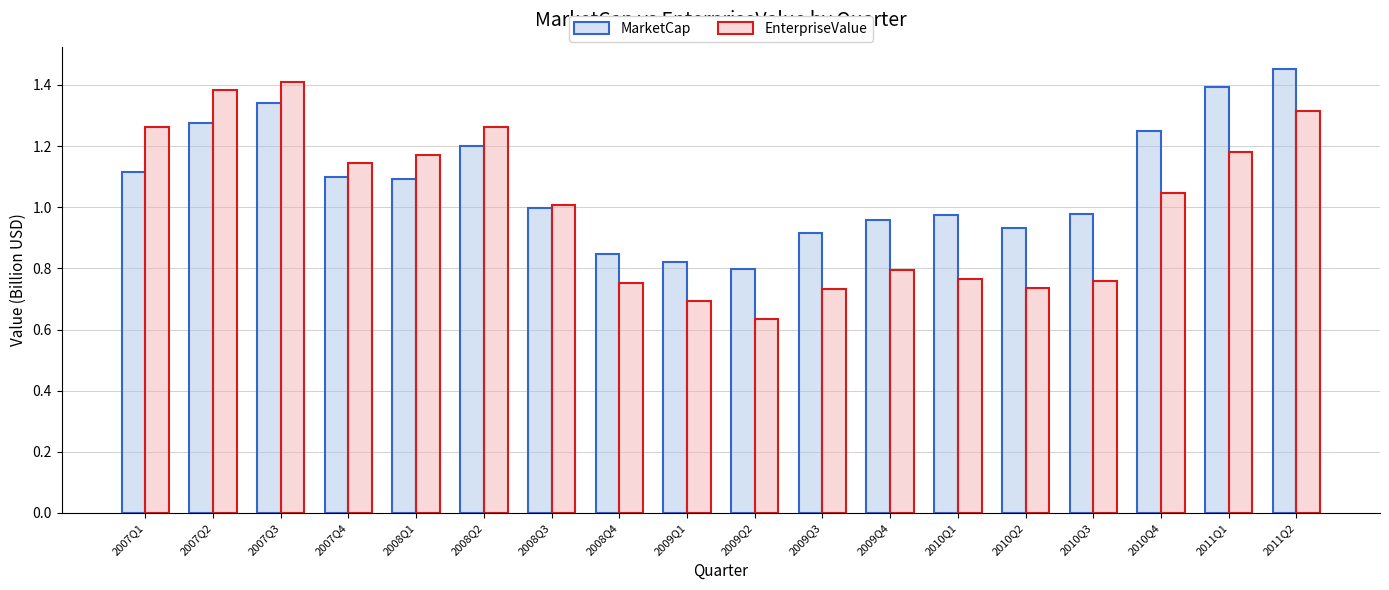

Rank the series by their average value, from highest to lowest.

MarketCap, EnterpriseValue